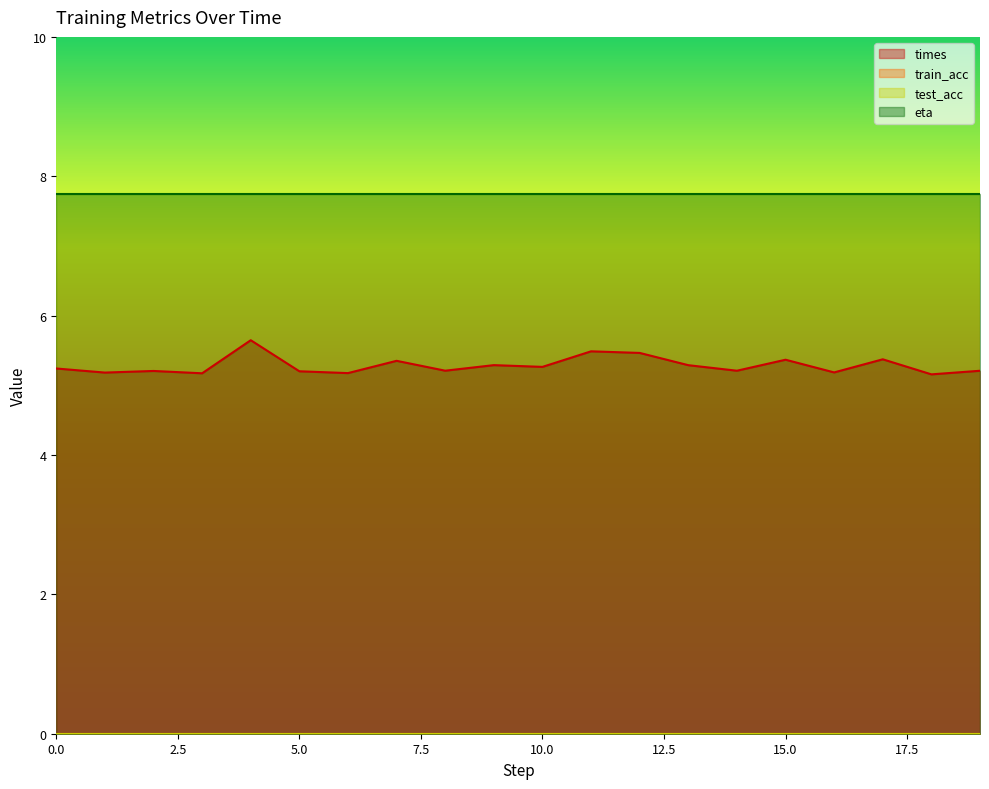

How many times values are between 5 and 6?

20